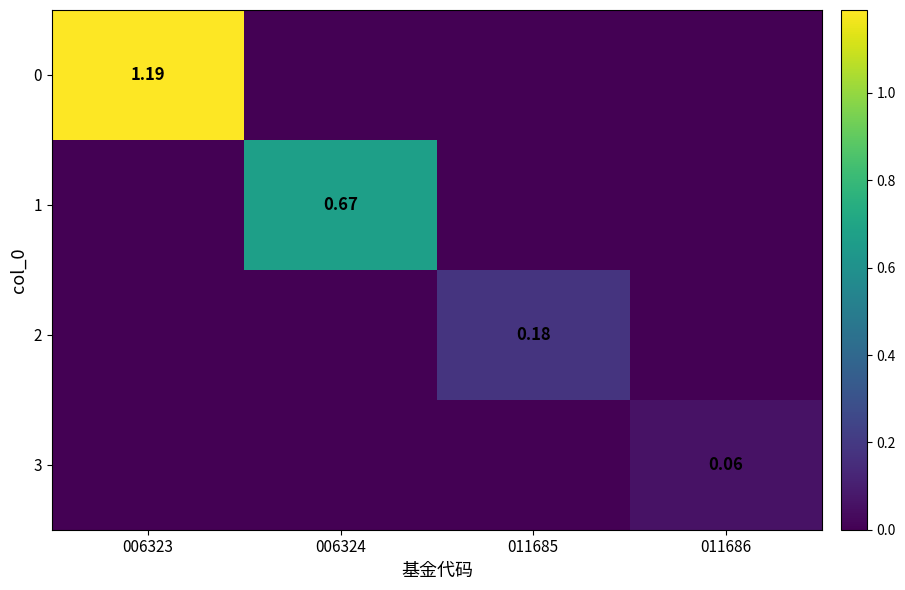

How many 1 values are between 0 and 1?

4